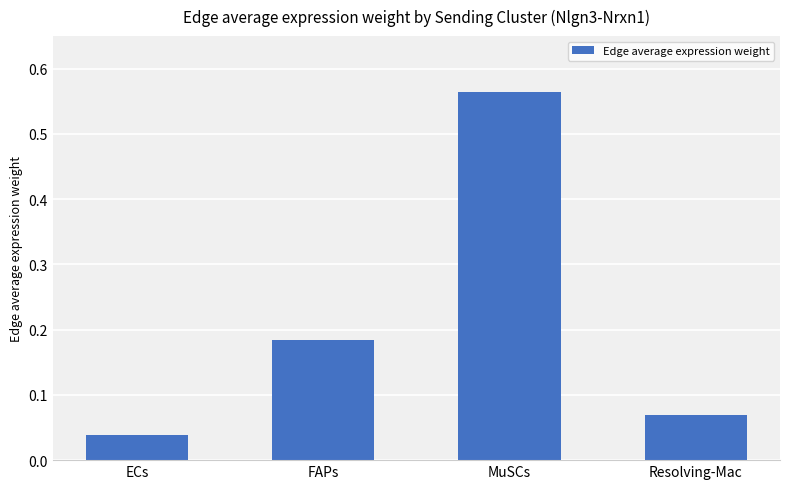

How many bars are there in total?

4